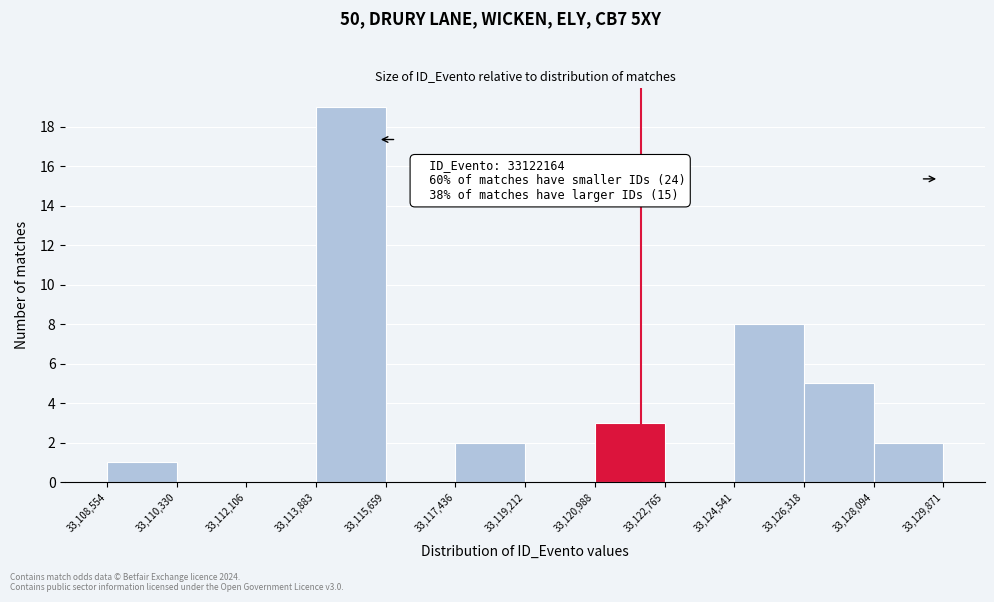

Which range on the x-axis has the tallest bar?

33,113,883 to 33,115,659